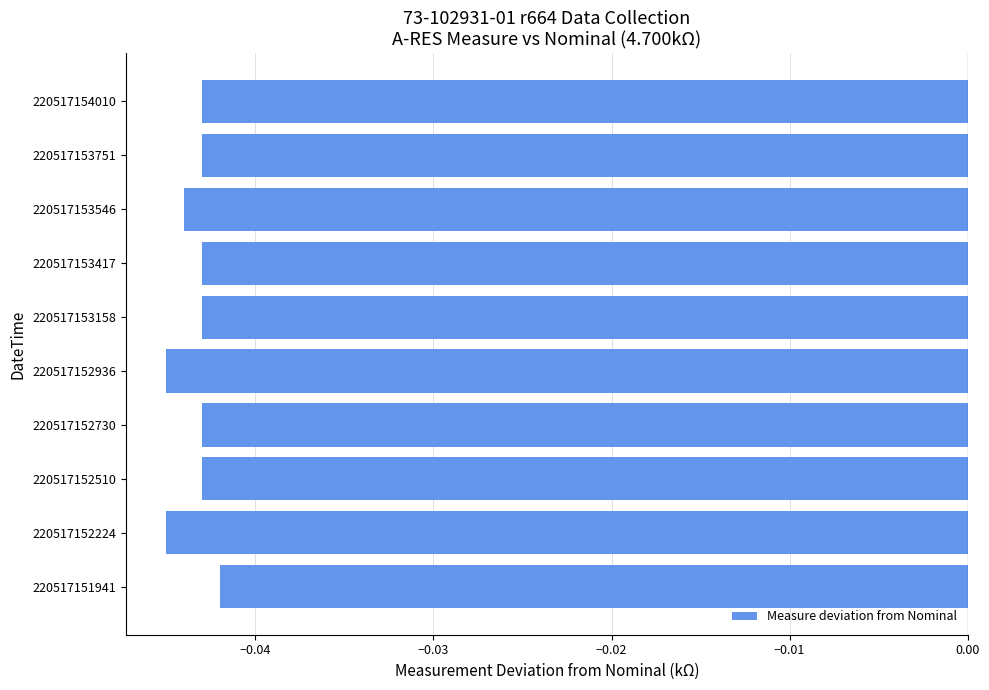

What is the sum of all values?

-0.4